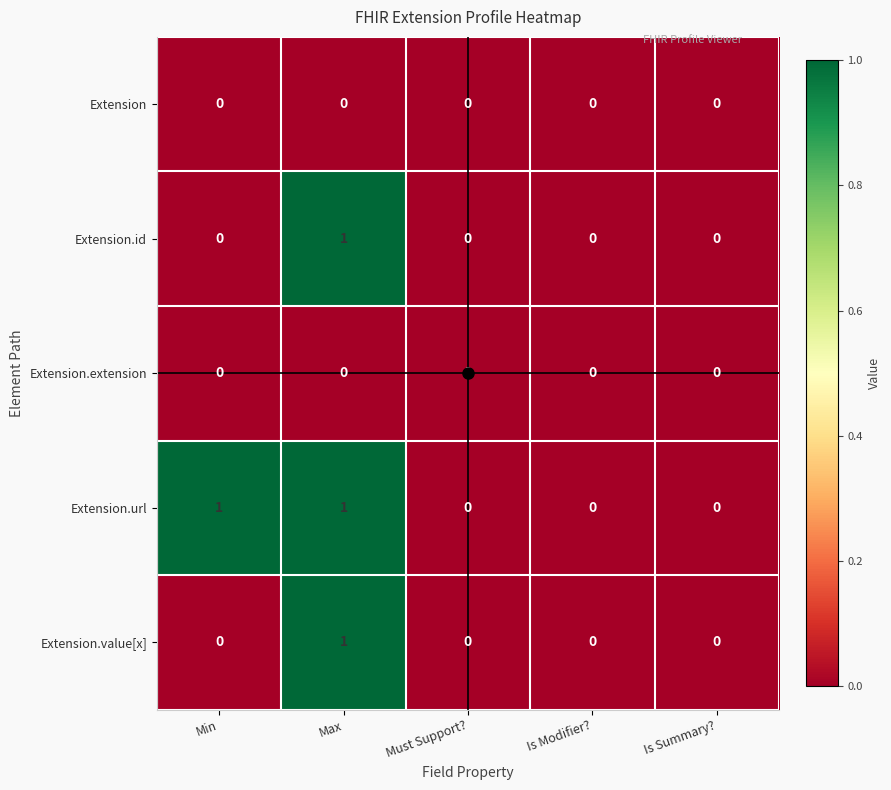

The value of Extension.extension at Is Modifier? is 0. True or false?

True